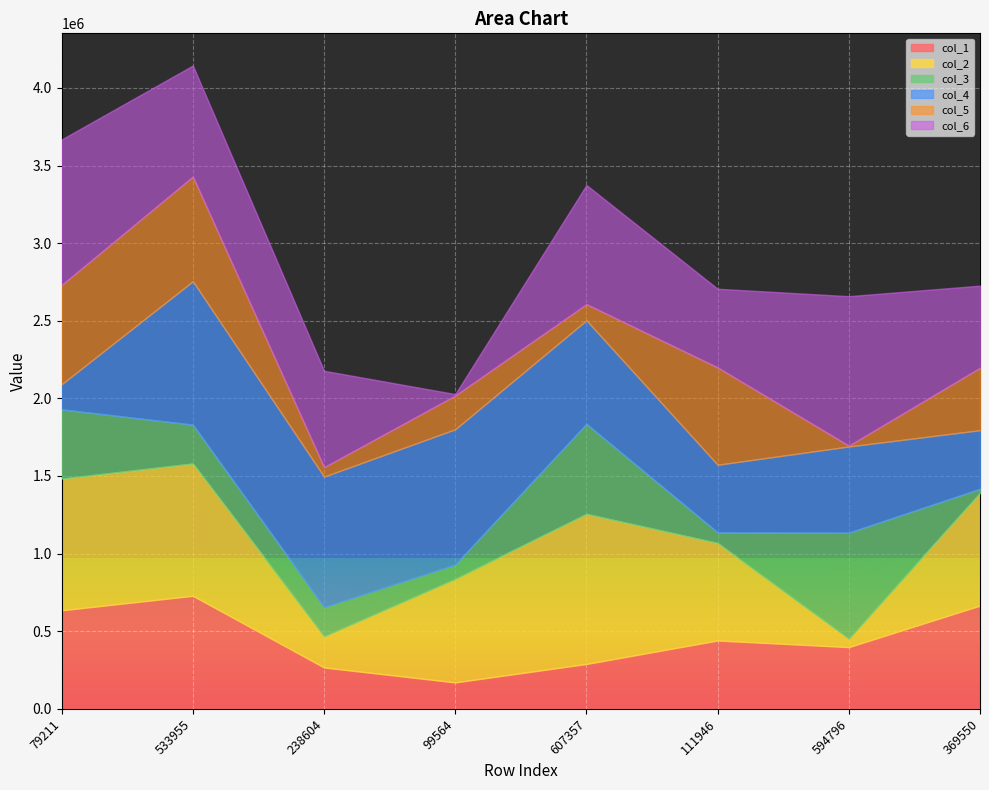

How many times do col_3 and col_6 cross each other?

2